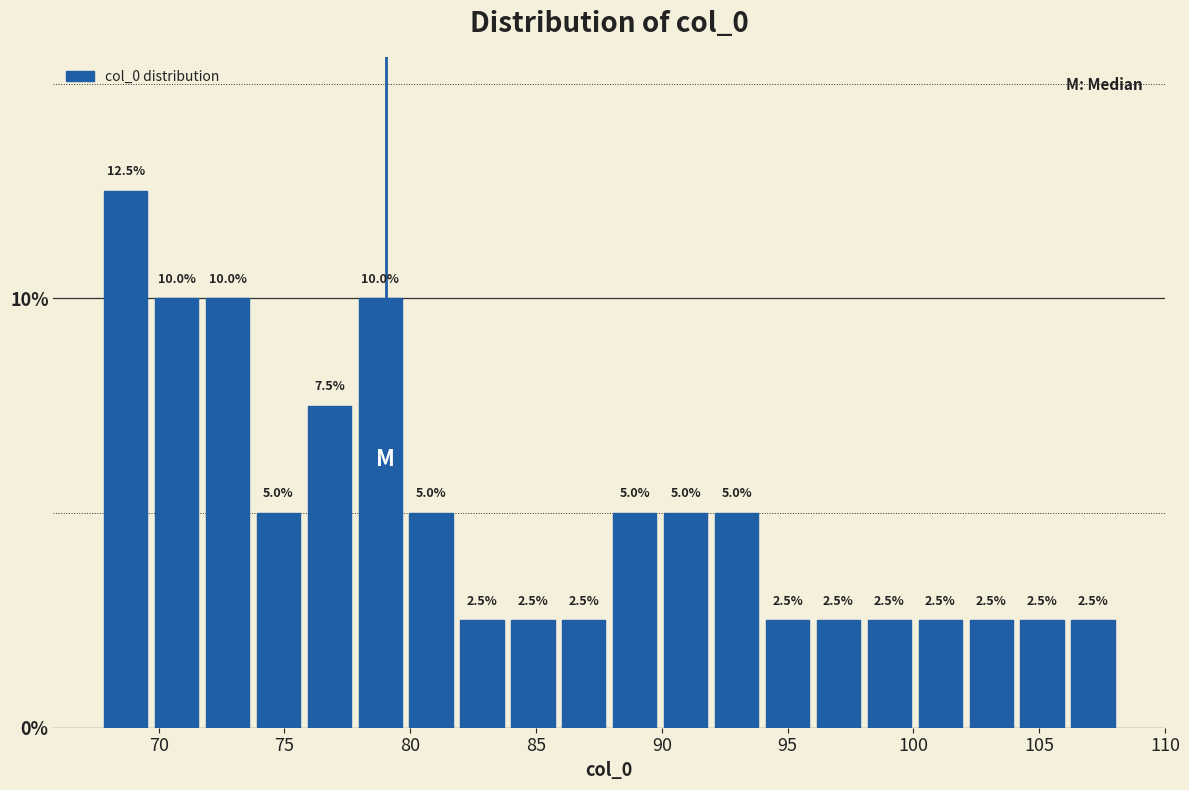

Reading left to right, transcribe this chart: for each bar, give the range it covers on the x-axis and its height. The bar edges are not printed on the chart, so give them approximately, as read against the axis.

67.5 to 69.5: 12.5
69.5 to 71.5: 10.0
71.5 to 73.5: 10.0
73.5 to 76.0: 5.0
76.0 to 78.0: 7.5
78.0 to 80.0: 10.0
80.0 to 82.0: 5.0
82.0 to 84.0: 2.5
84.0 to 86.0: 2.5
86.0 to 88.0: 2.5
88.0 to 90.0: 5.0
90.0 to 92.0: 5.0
92.0 to 94.0: 5.0
94.0 to 96.0: 2.5
96.0 to 98.0: 2.5
98.0 to 100.0: 2.5
100.0 to 102.0: 2.5
102.0 to 104.0: 2.5
104.0 to 106.0: 2.5
106.0 to 108.0: 2.5